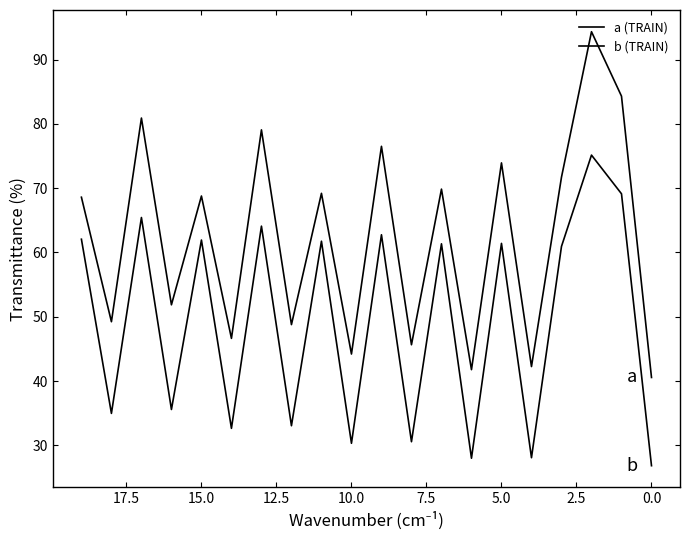

How many data points in b (TRAIN) are above 61?

10